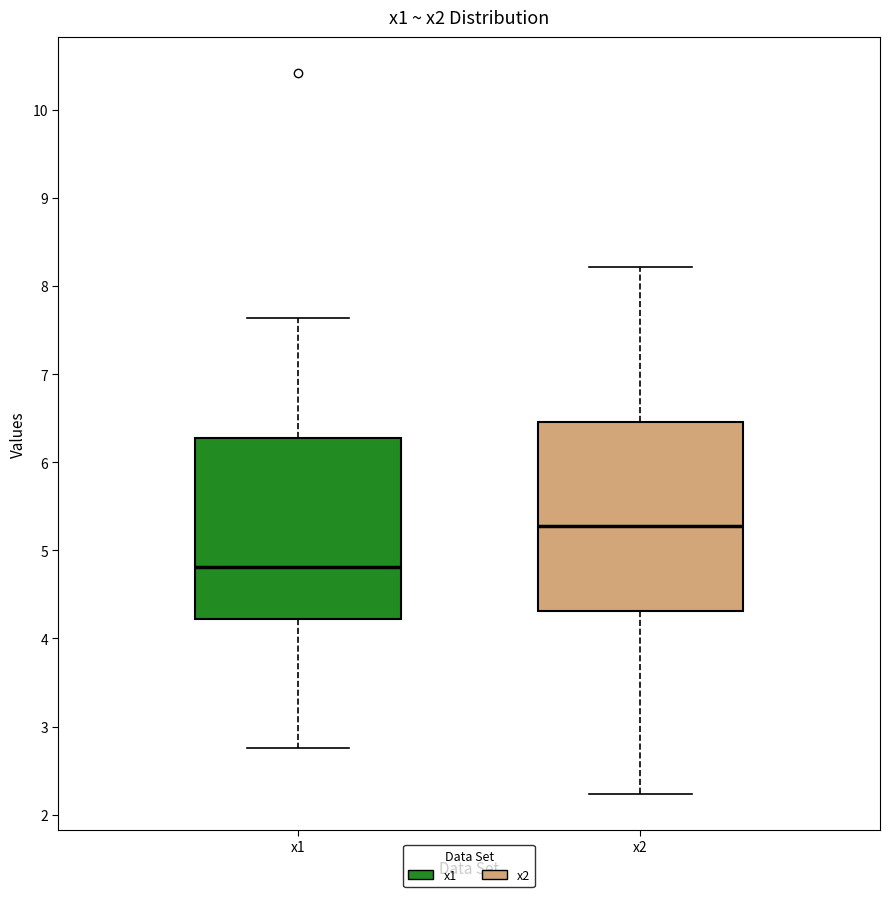

Where is the upper edge of the box for x2 on the y-axis? The values are not printed on the chart, so give them approximately, as read against the axis.

6.5